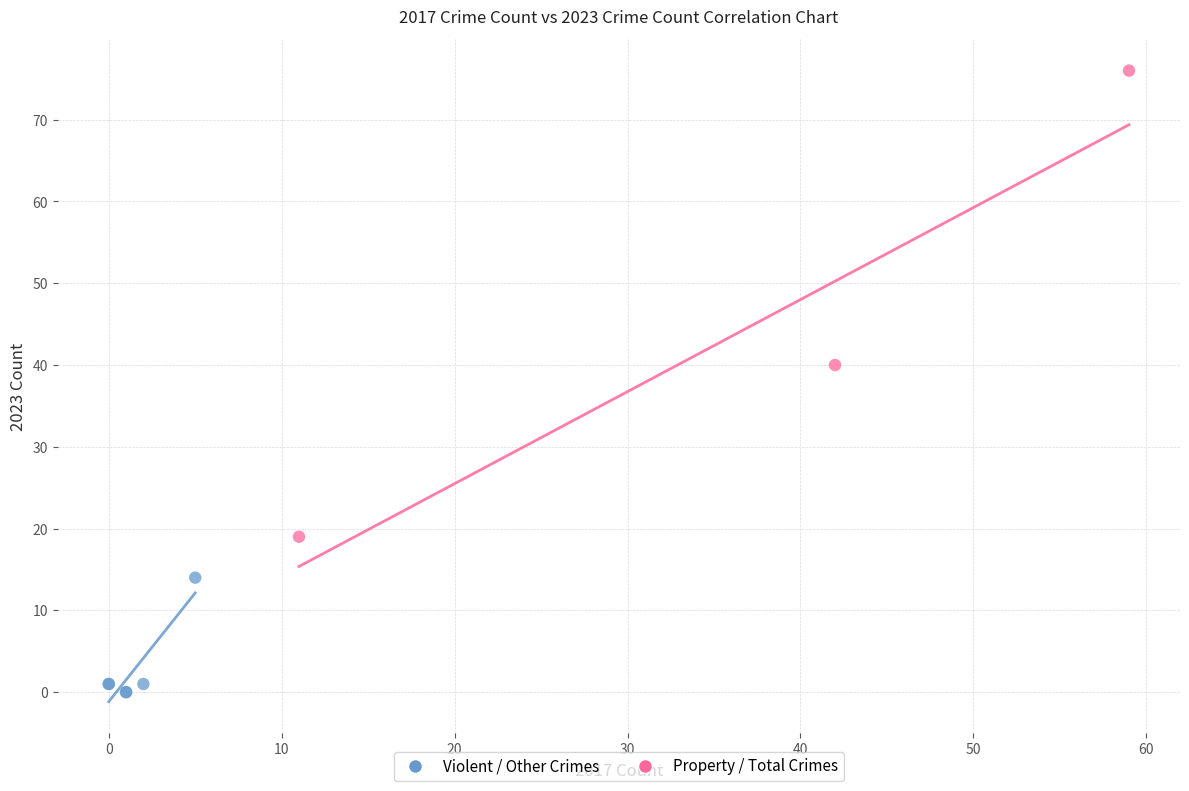

Which series reaches the minimum Y coordinate?

Violent / Other Crimes